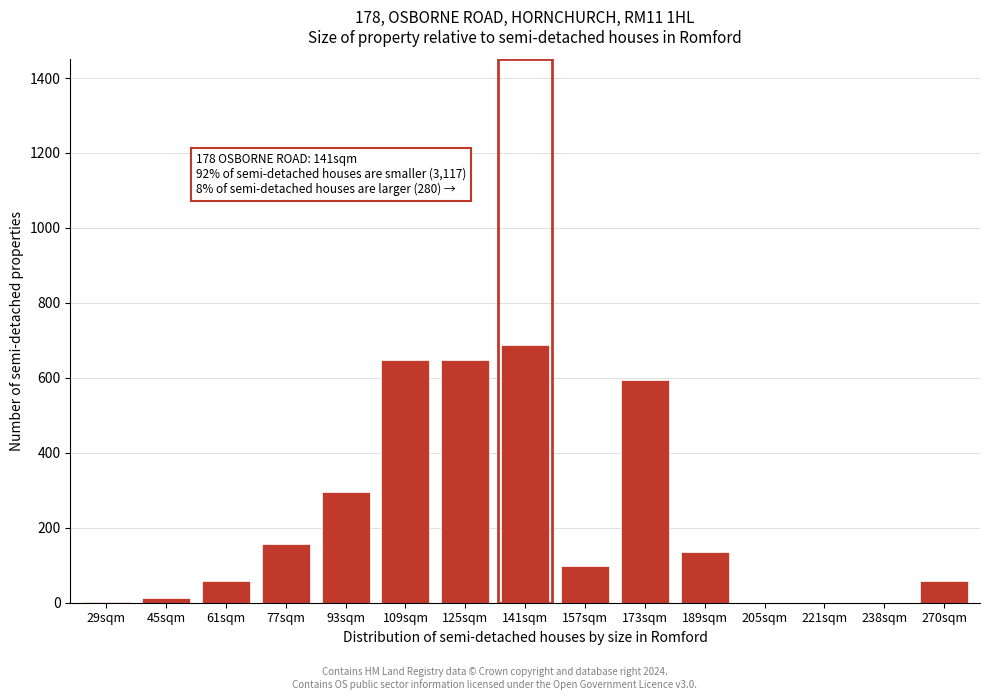

What is the sum of the values at 61sqm and 189sqm?

194.7